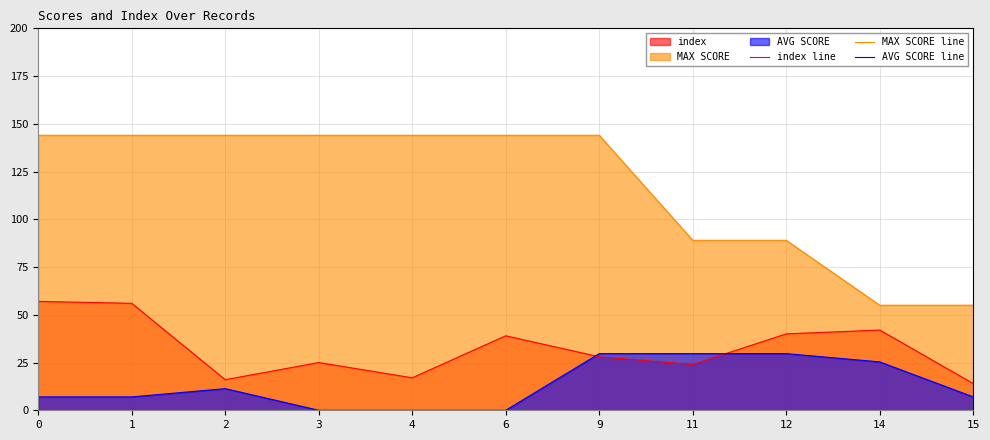

Does the chart display data point markers on the line(s)?

No